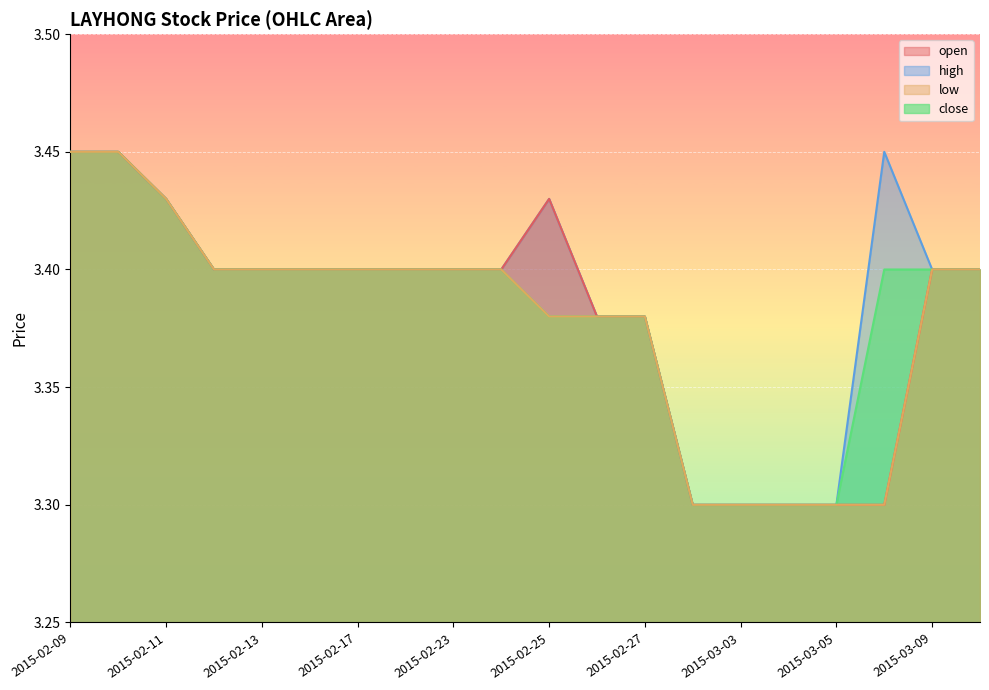

Which category has the highest value in the close series?

2015-02-09